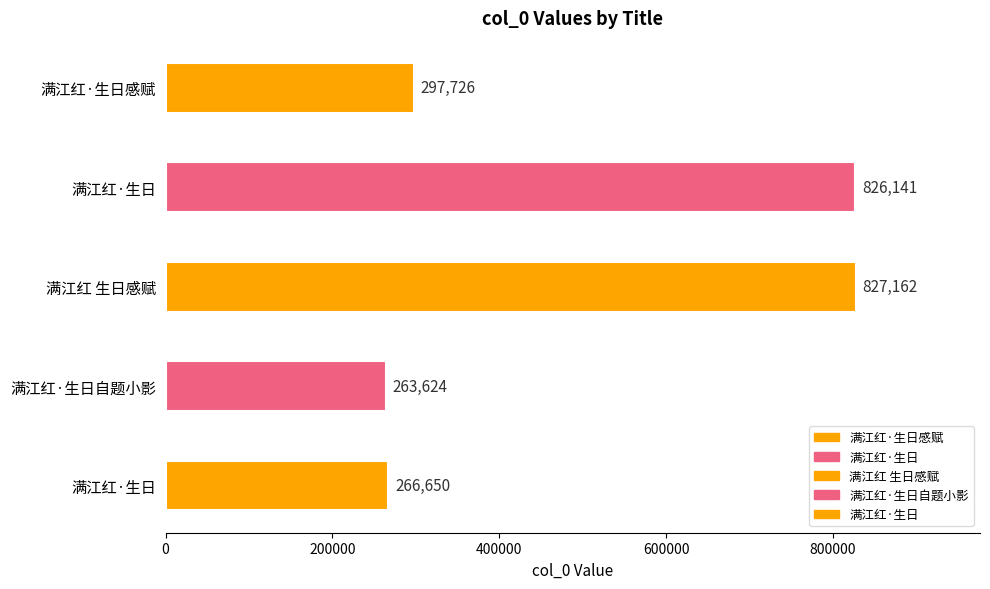

How many bars are there in total?

5